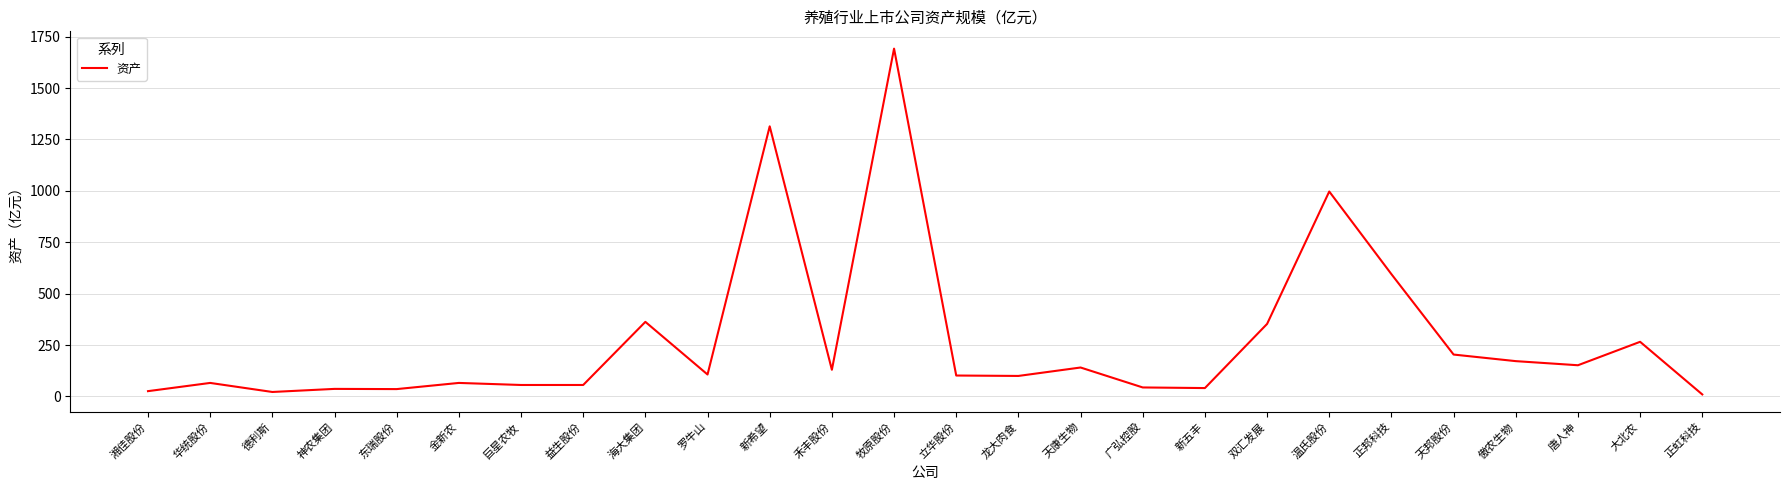

What position from the right is 牧原股份?

14